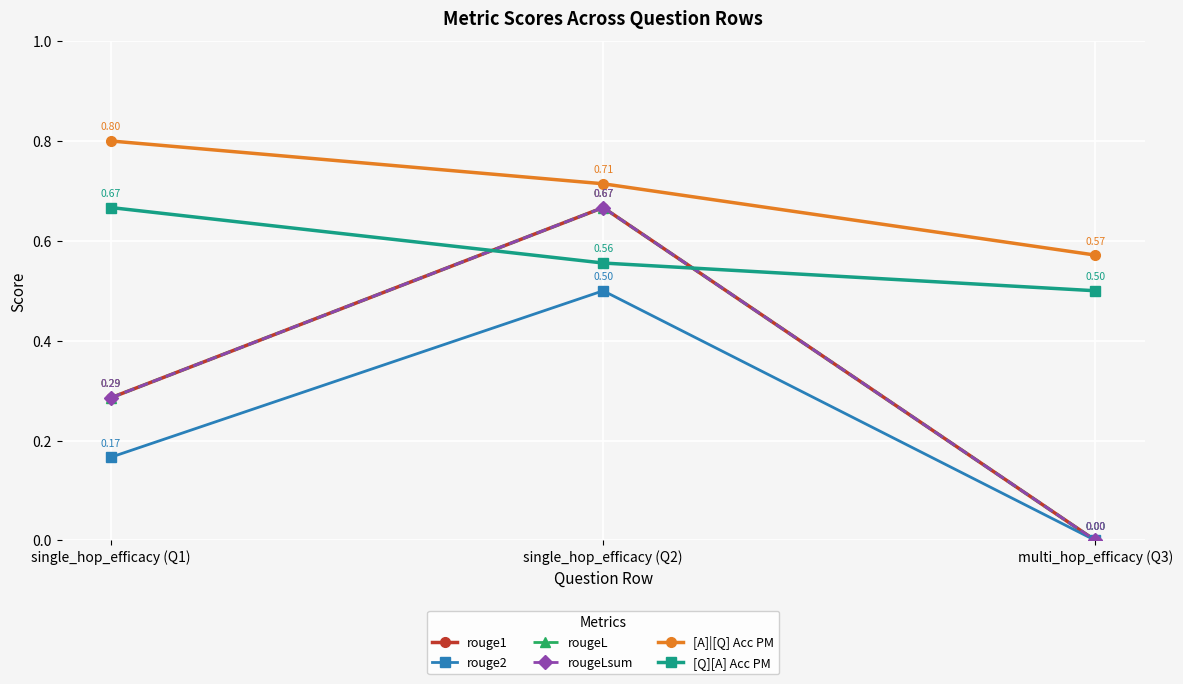

Does the chart display data point markers on the line(s)?

Yes